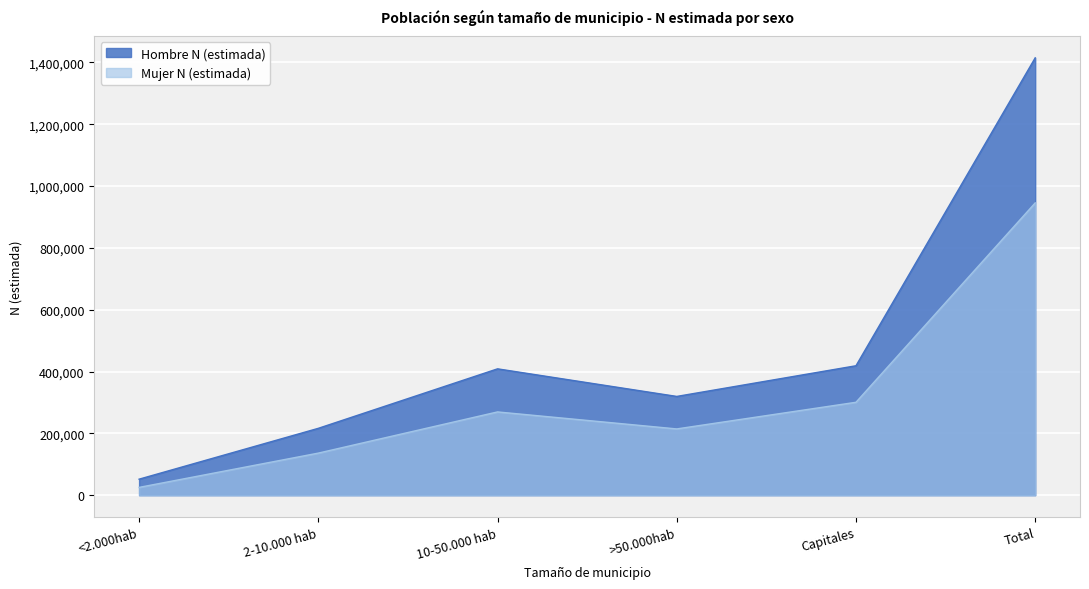

What is the label of the 2nd point from the right?

Capitales